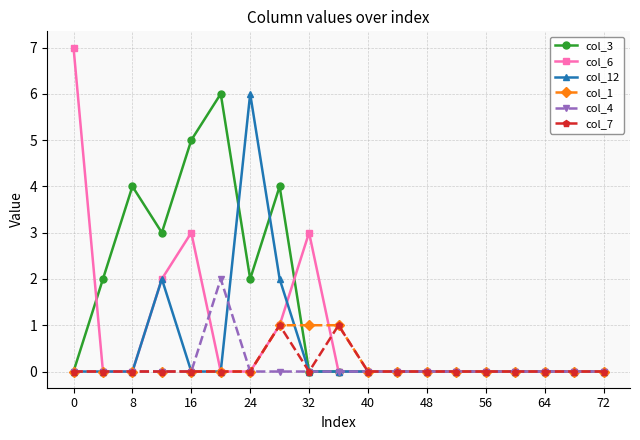

True or false: col_6 has more than 0 points higher than both neighbors.

True